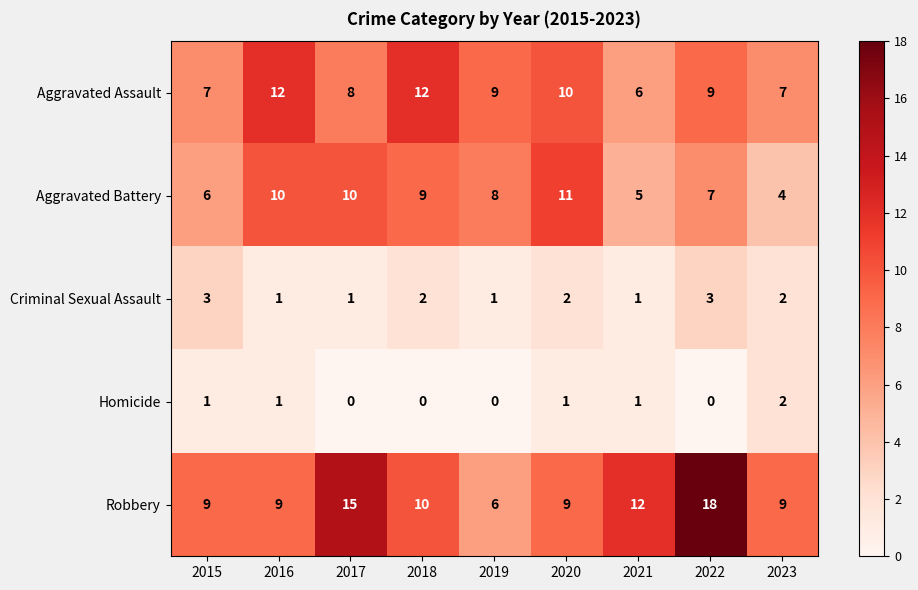

Is it true that Robbery equals 10 at 2018?

True